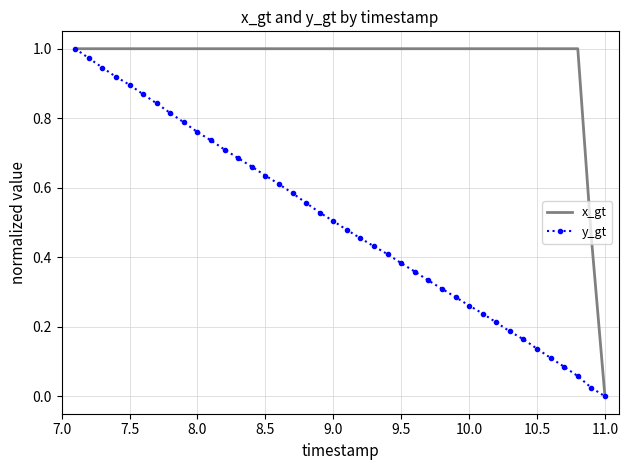

Which series has the largest total across all categories?

x_gt